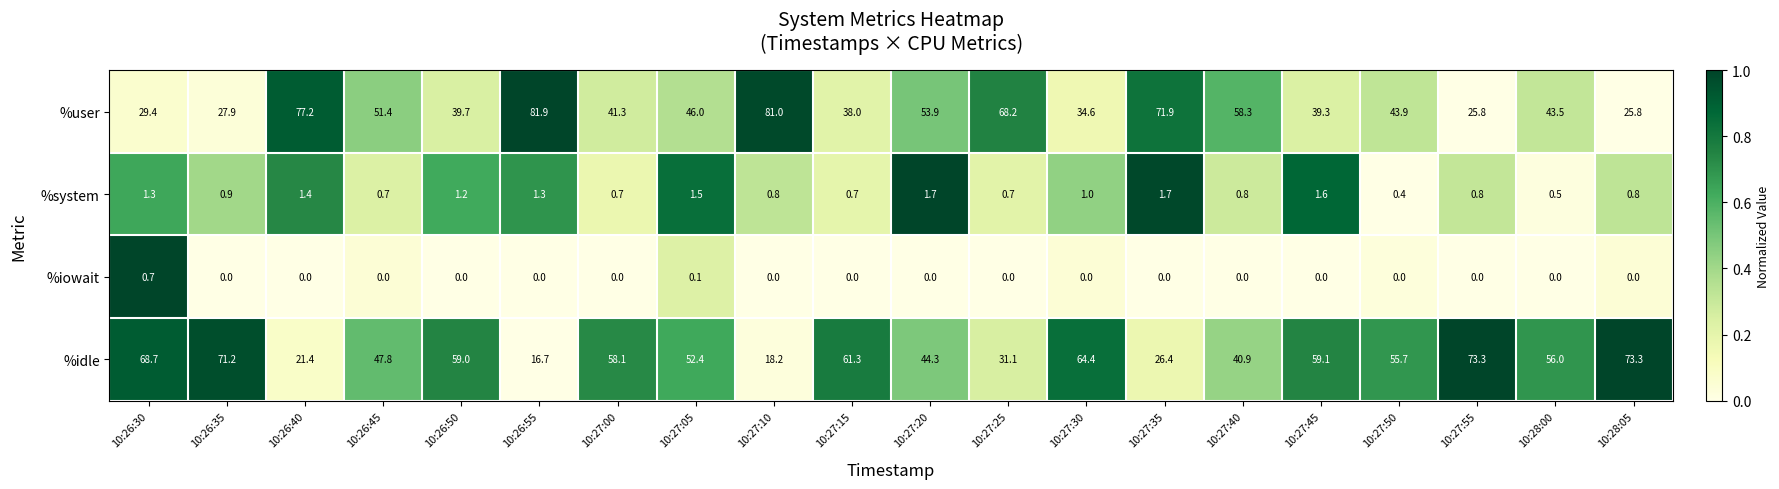

What is the difference between the maximum and minimum values in the %system series?

1.3